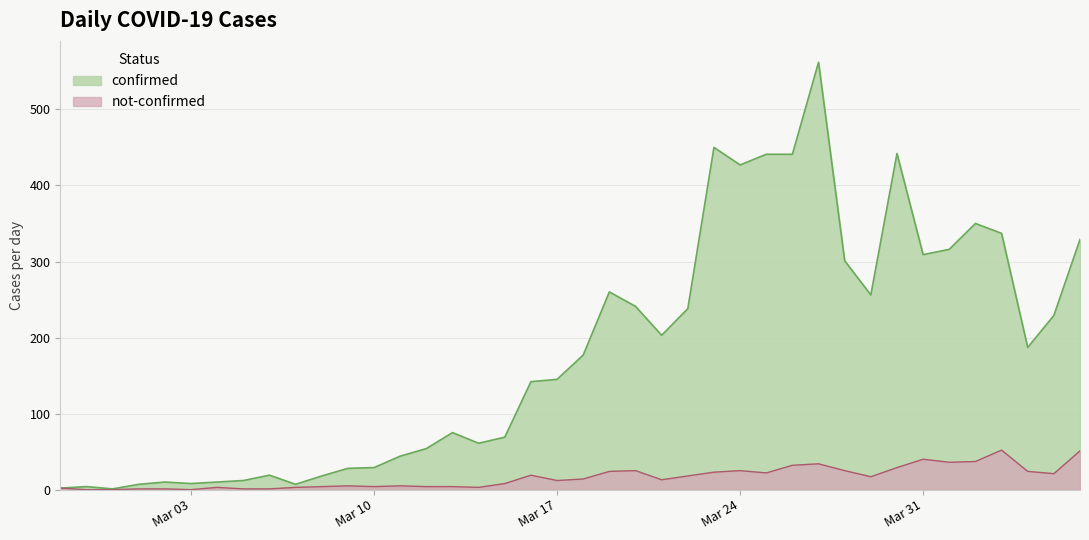

True or false: confirmed and not-confirmed cross at least once.

False